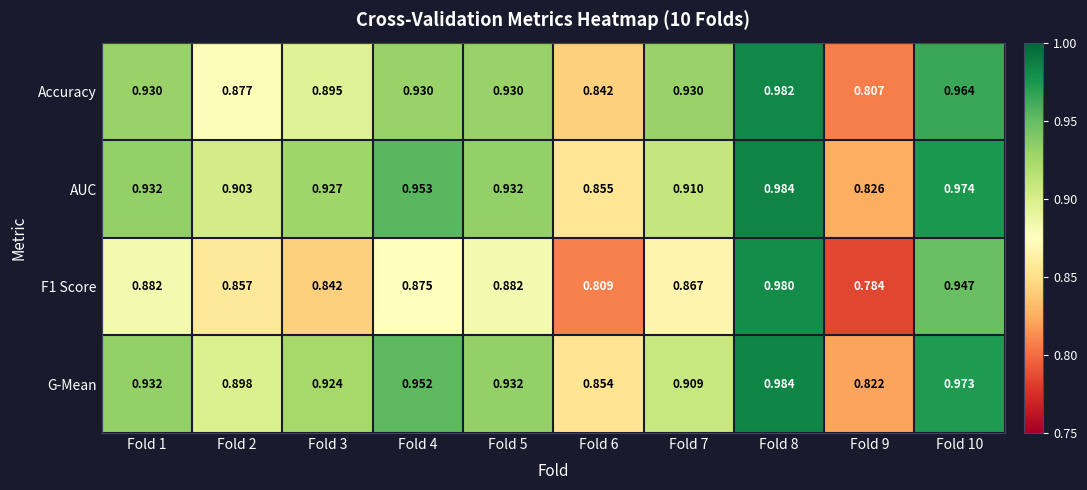

Which category has the lowest value across all series?

Fold 9